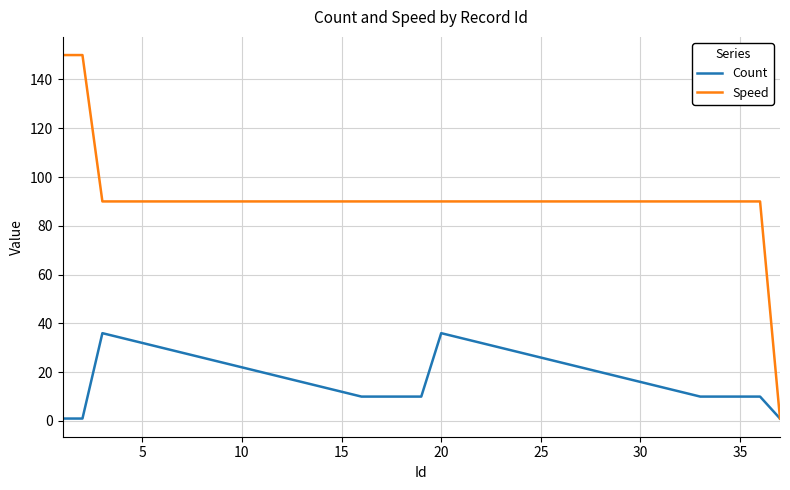

List the series in order of their peak value, highest first.

Speed, Count